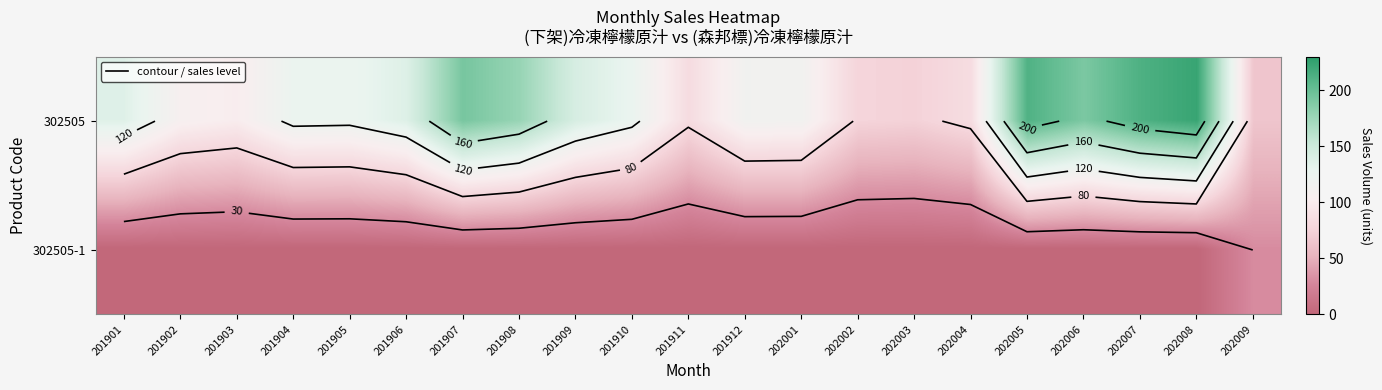

Count the number of data series in this chart.

2